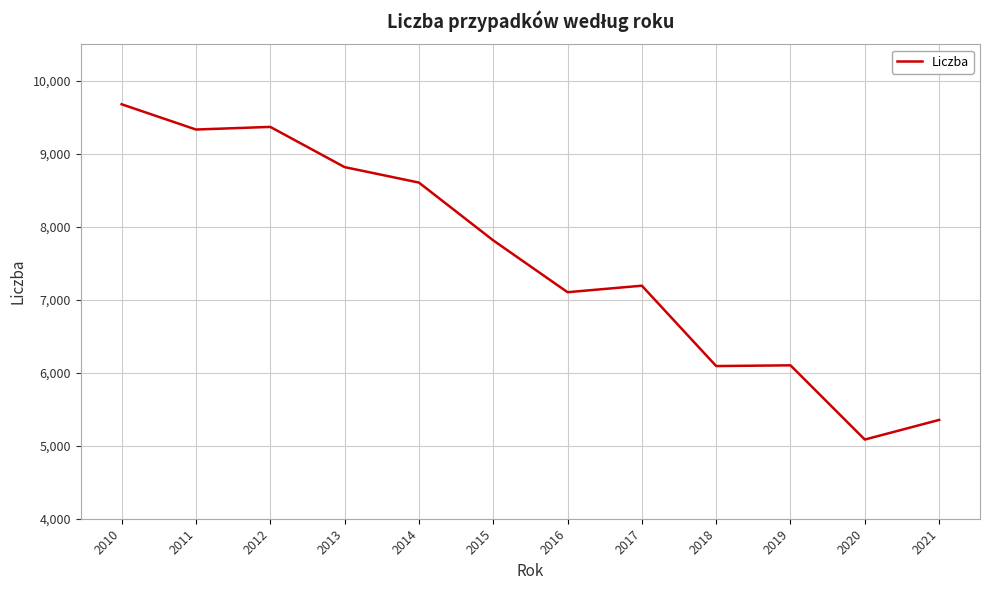

What is the difference between the values at 2020 and 2018?

1007